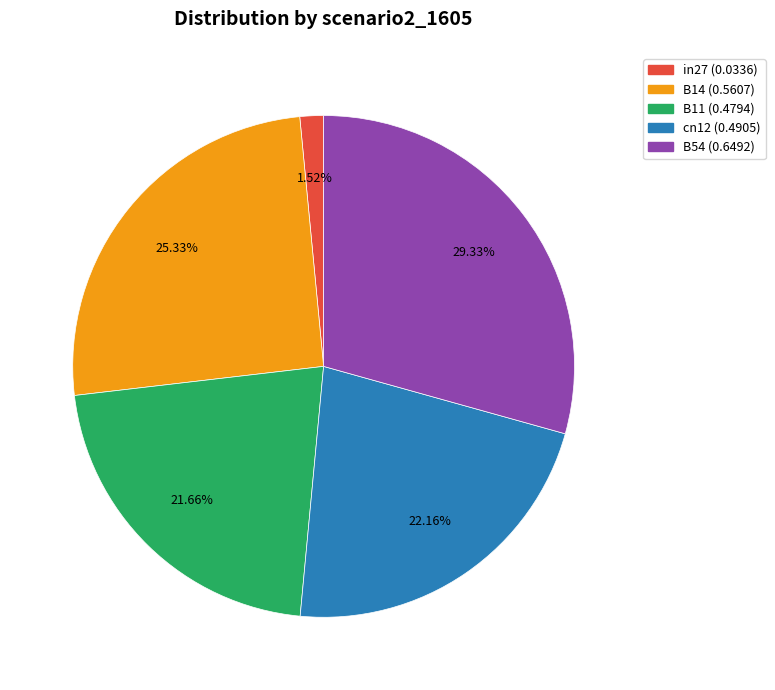

Does B11 account for over 50% of the chart?

No